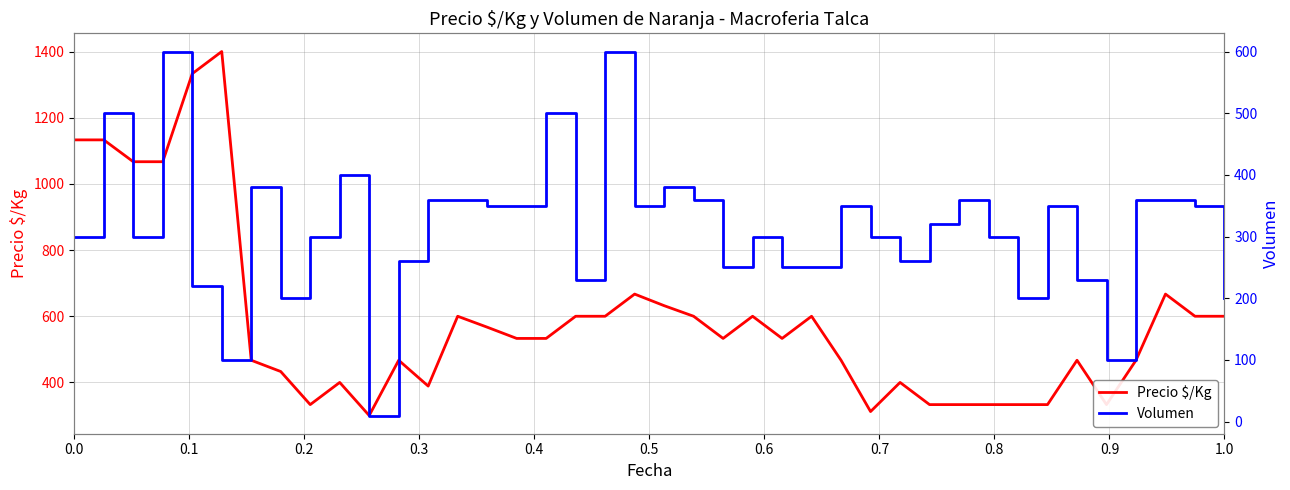

What is the difference between the maximum and second lowest values in the Precio $/Kg series?

1088